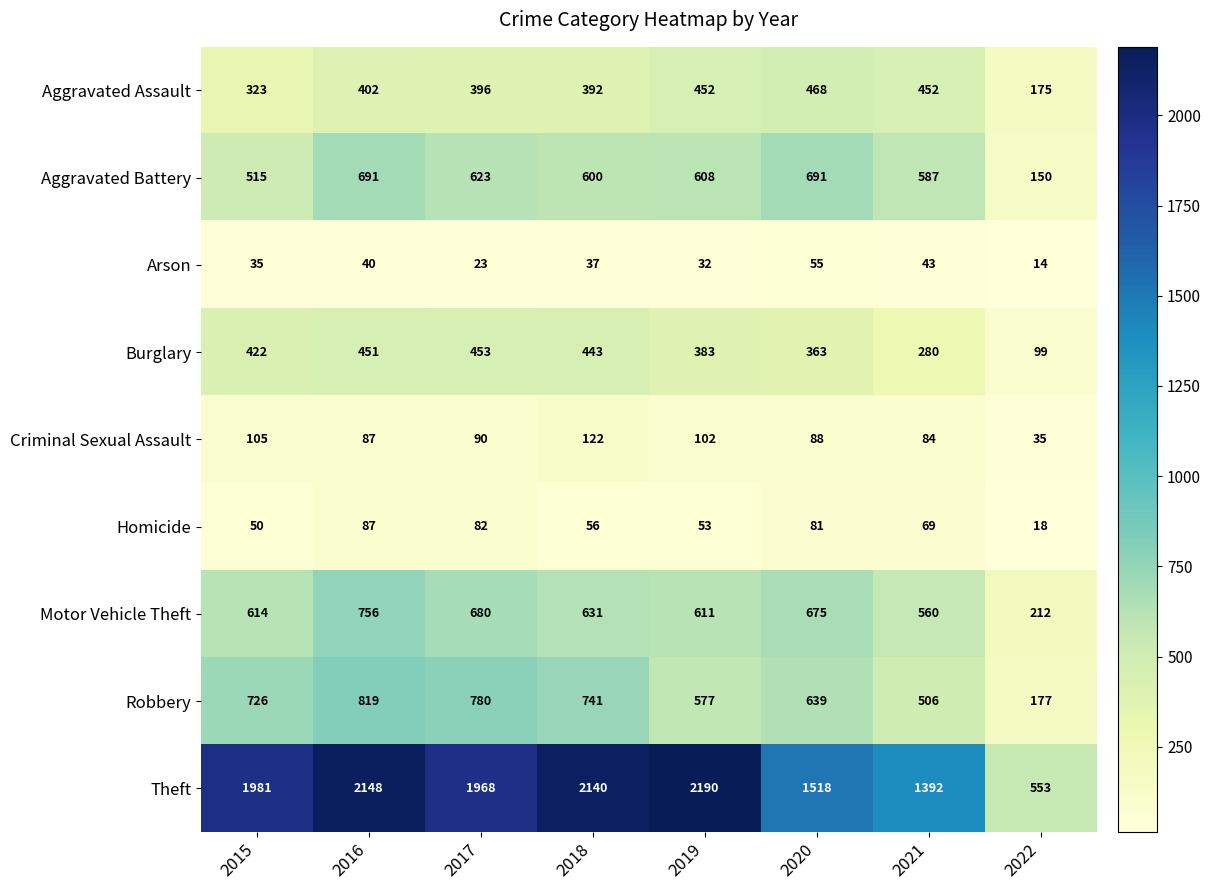

Rank the series by their maximum value, from highest to lowest.

Theft, Robbery, Motor Vehicle Theft, Aggravated Battery, Aggravated Assault, Burglary, Criminal Sexual Assault, Homicide, Arson